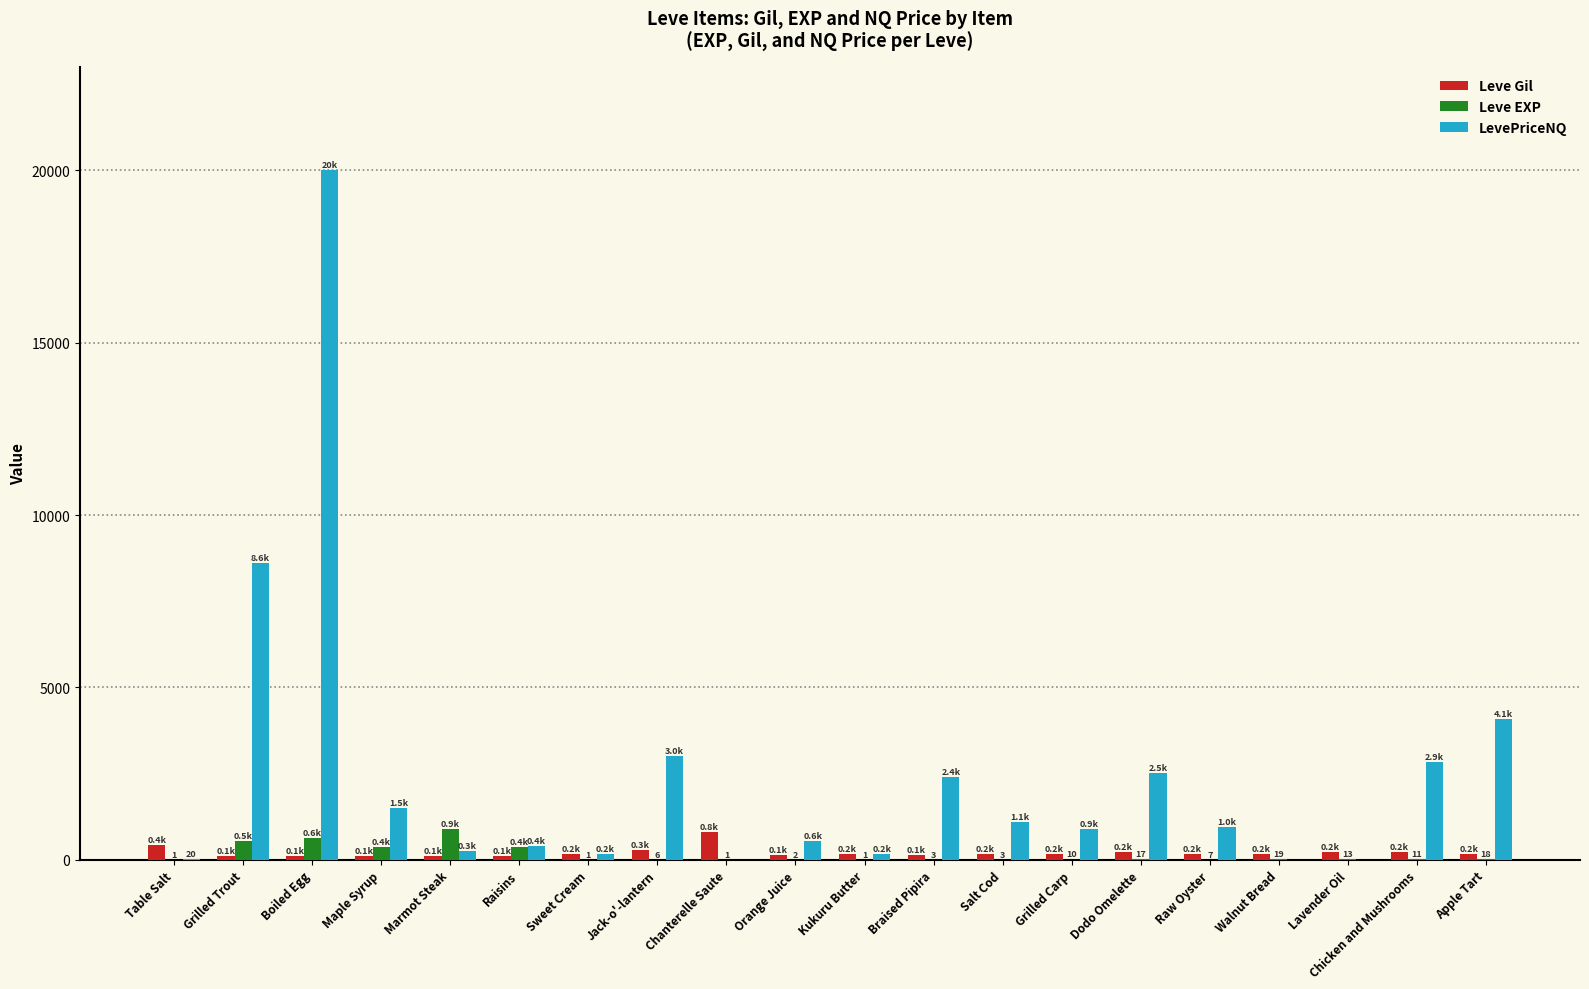

Are the bars grouped side by side (vs. stacked)?

Yes